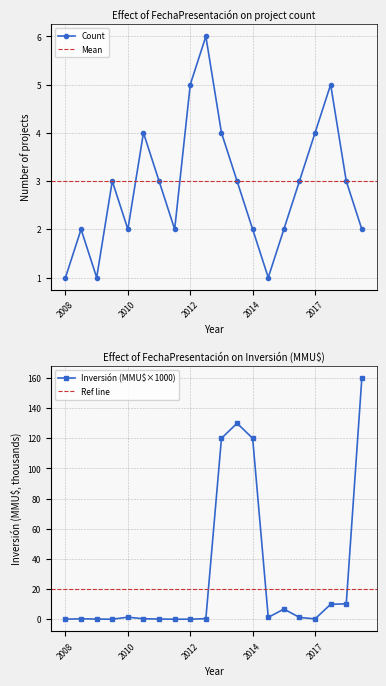

The Count series shows 0.8 at 2011. True or false?

False